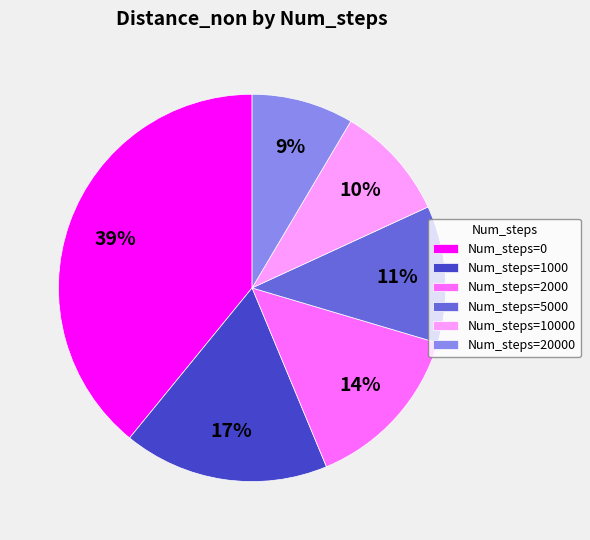

Rank the categories by value from lowest to highest.

Num_steps=20000, Num_steps=10000, Num_steps=5000, Num_steps=2000, Num_steps=1000, Num_steps=0